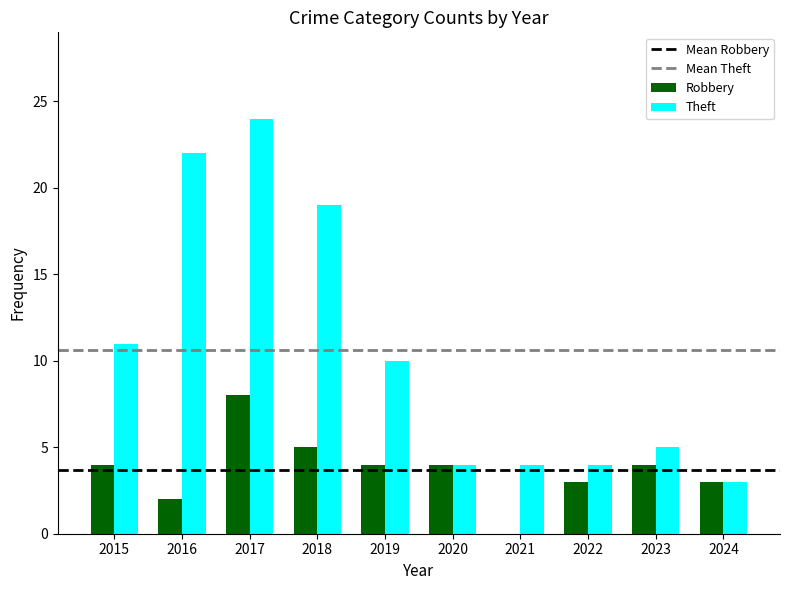

The value of Robbery at 2022 is 3. True or false?

True